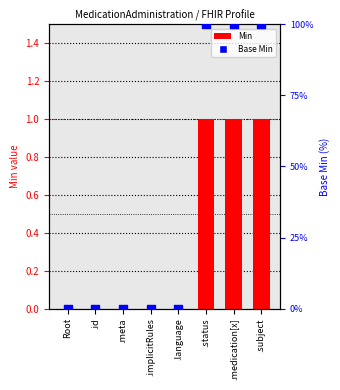

Is the value of Base Min at .implicitRules greater than the value of Min at .language?

No